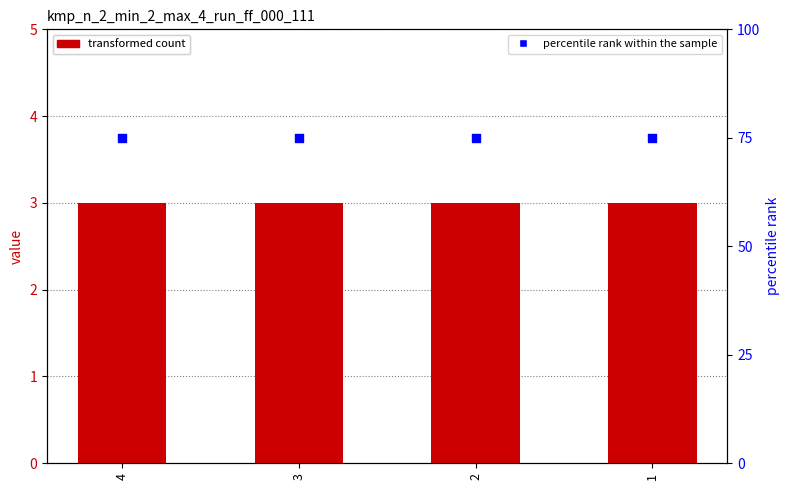

What is the total value across all series at 1?

78